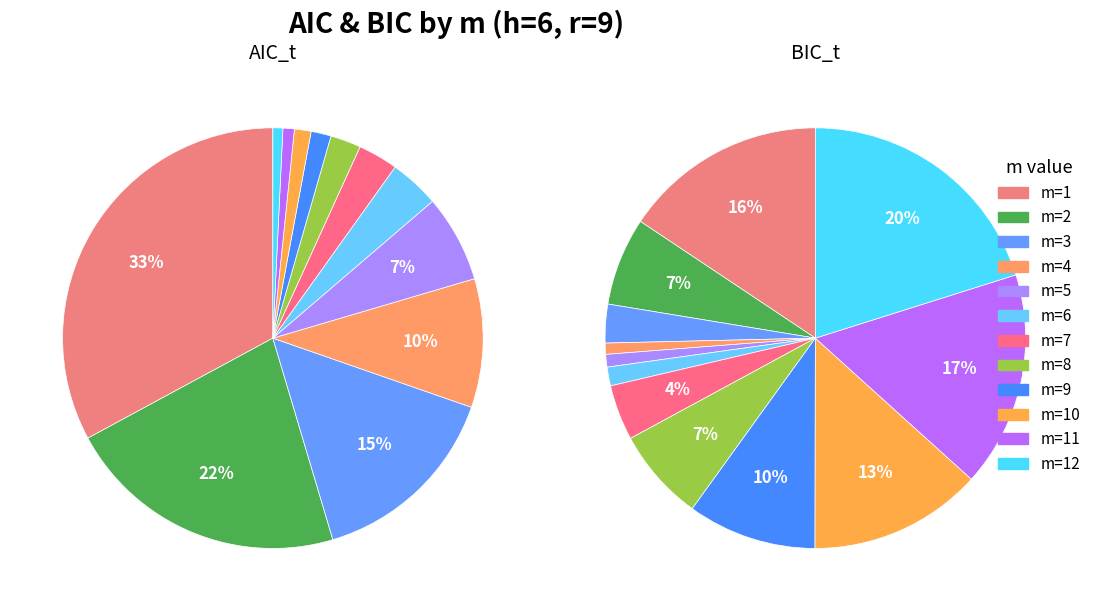

Is there any slice that represents more than half of the pie?

No